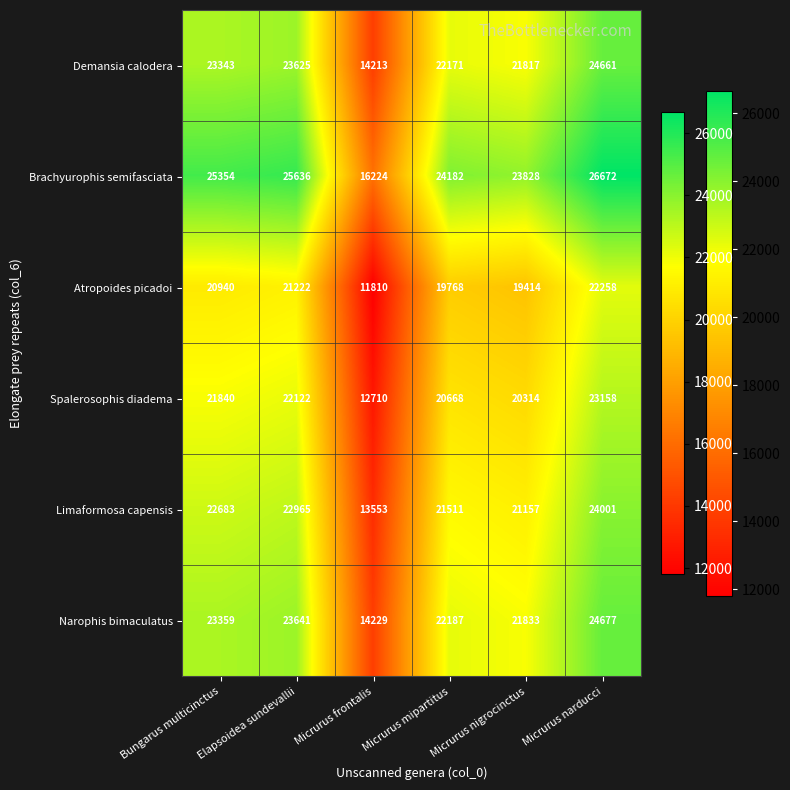

What is the total value across all series at Micrurus frontalis?

82739